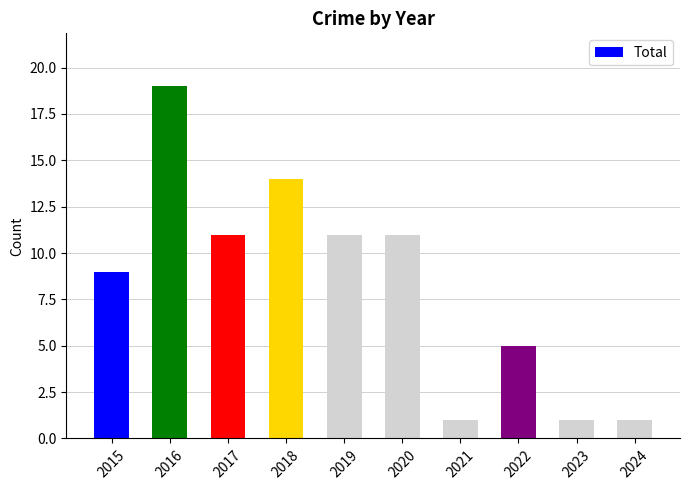

Reading right to left, list all the values displayed in this chart.

1	1	5	1	11	11	14	11	19	9